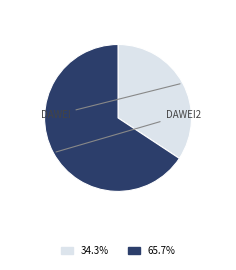

Does any single category account for the majority?

Yes